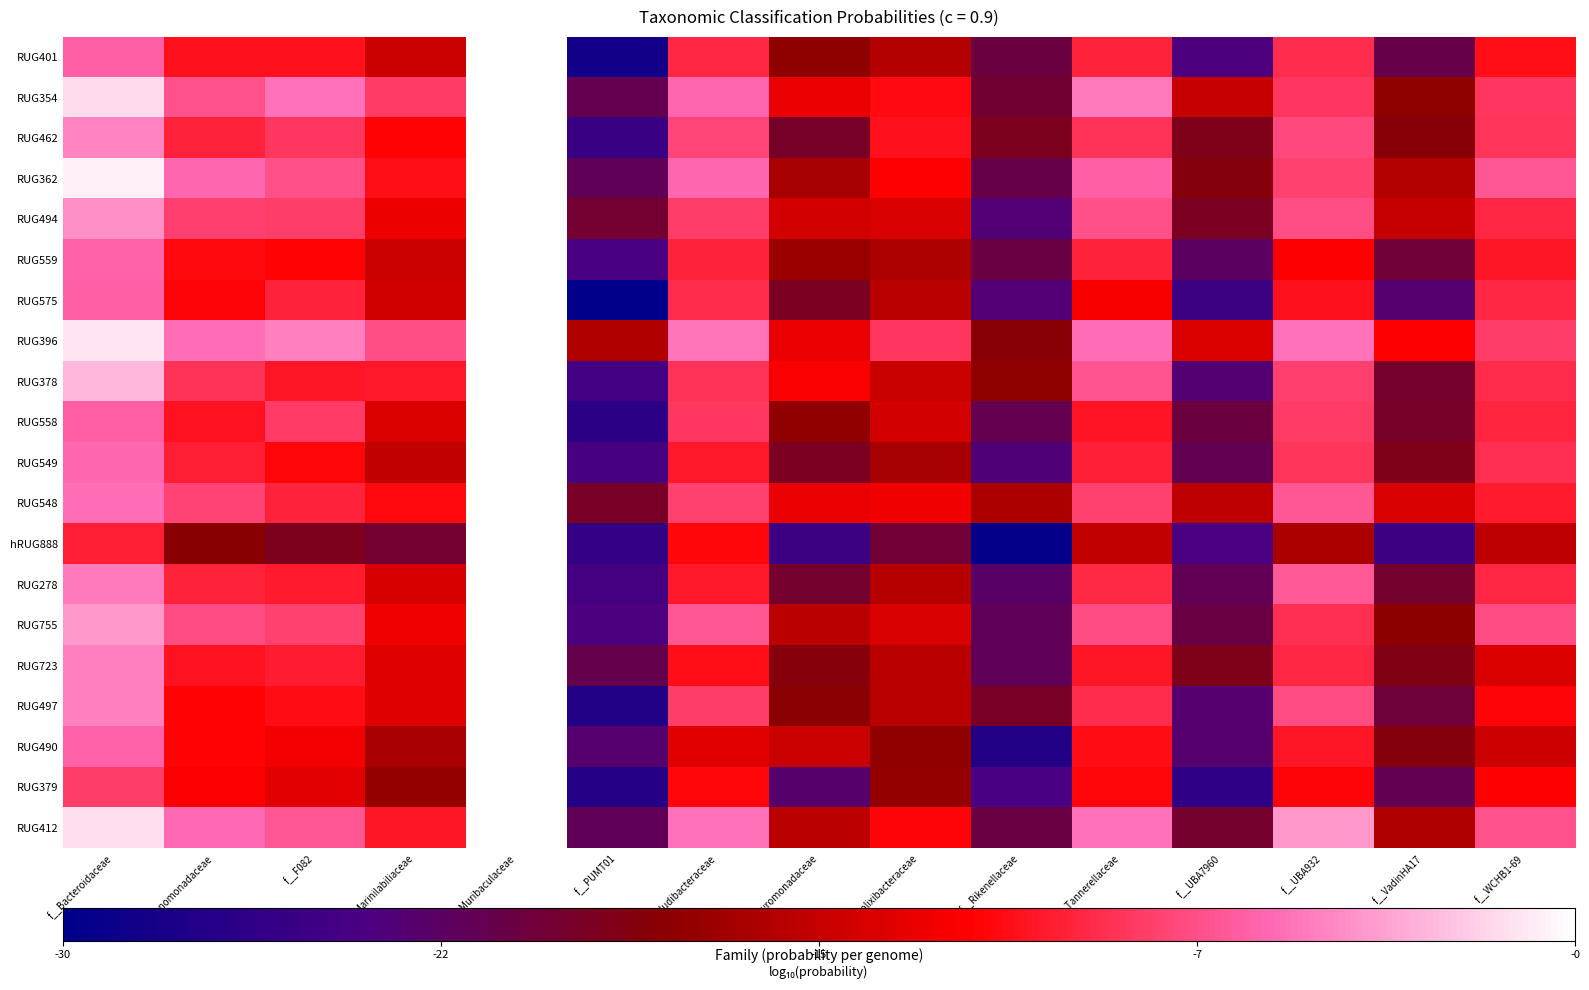

How many categories are shown in the chart?

15